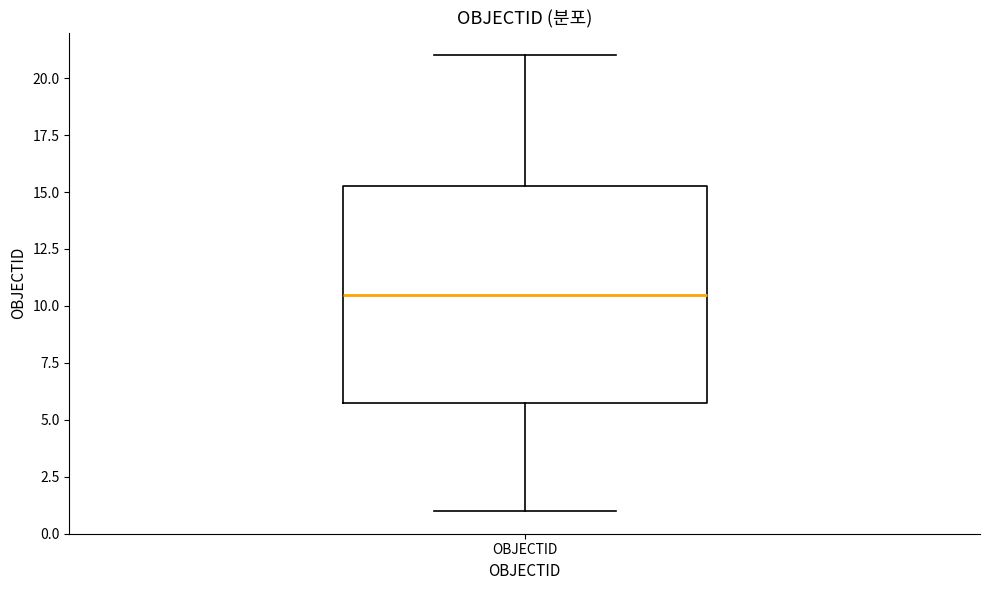

Read this box plot against the y-axis: the position of the median line, the range covered by the box, and the ends of both whiskers. The values are not printed on the chart, so give them approximately, as read against the axis.

median 10.5, box 6.0 to 15.5, whiskers 1.0 to 21.0